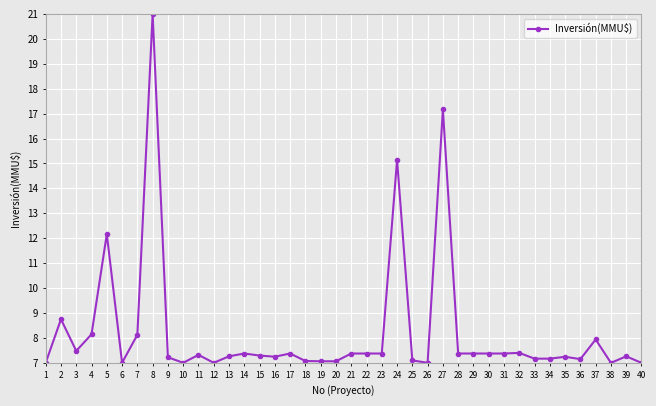

What is the approximate value at 36?

7.2